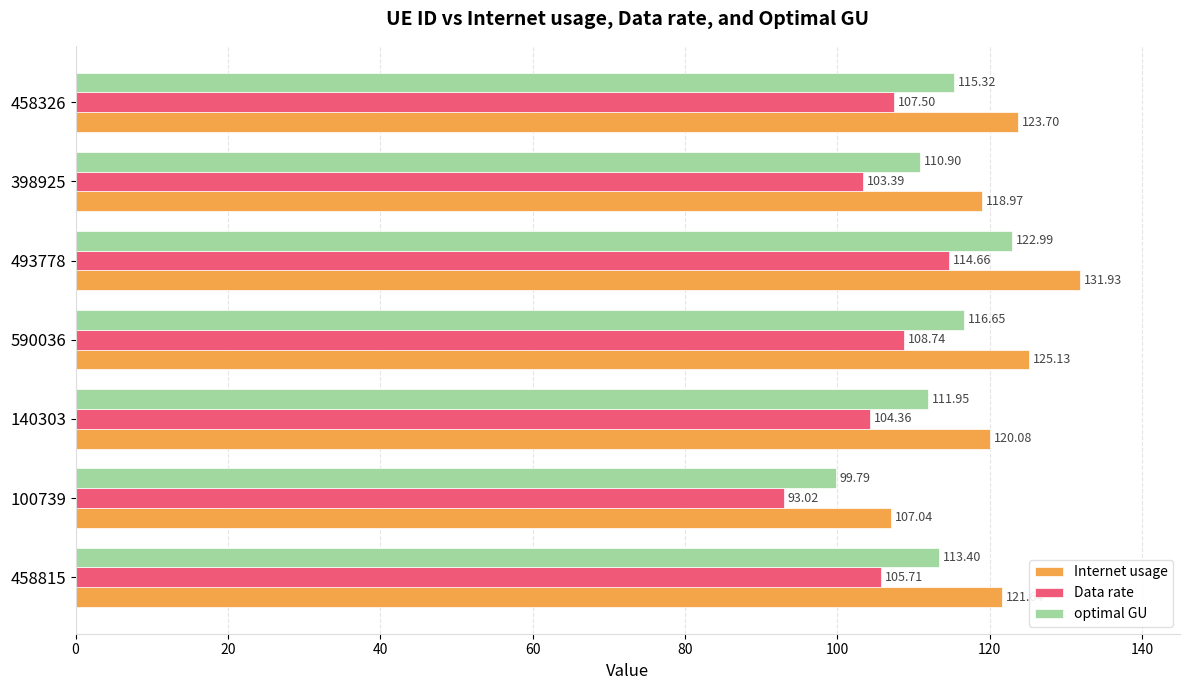

List the series in order of their overall mean, lowest first.

Data rate, optimal GU, Internet usage